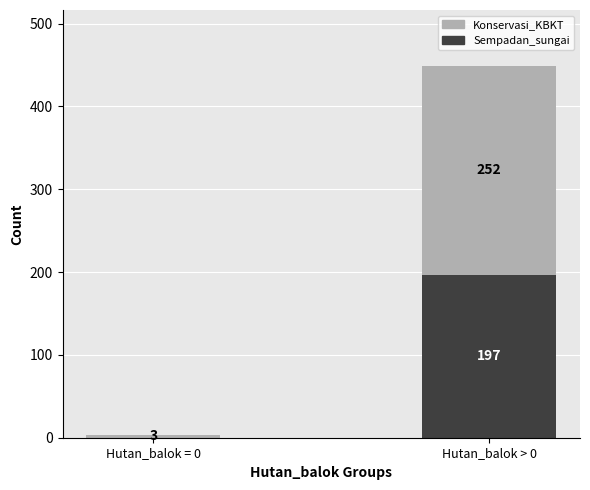

How many series are shown in this chart?

2